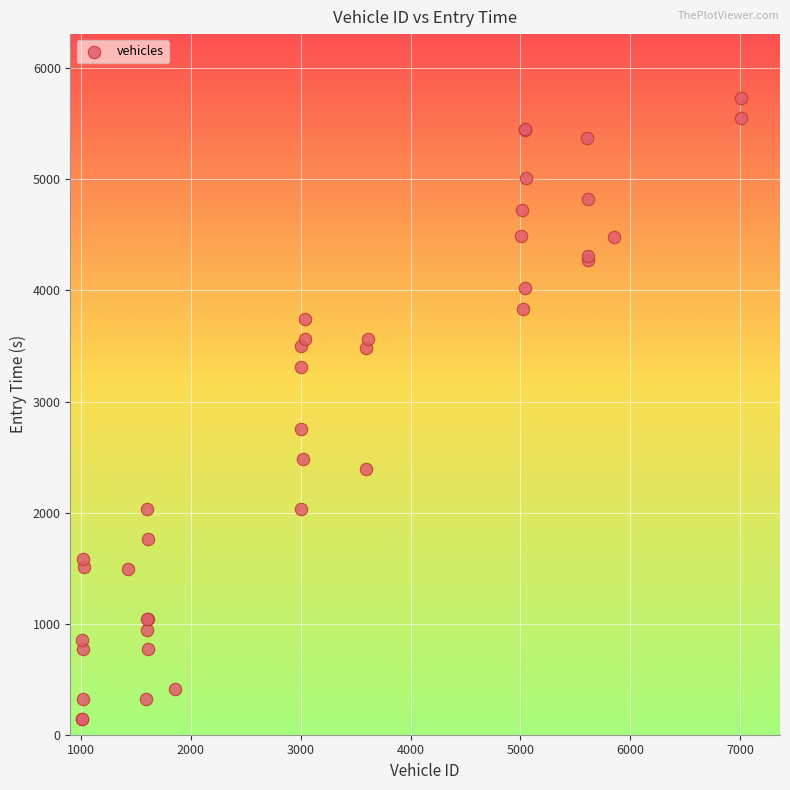

What Y value in the scatter plot is closest to 2937?

2749.0